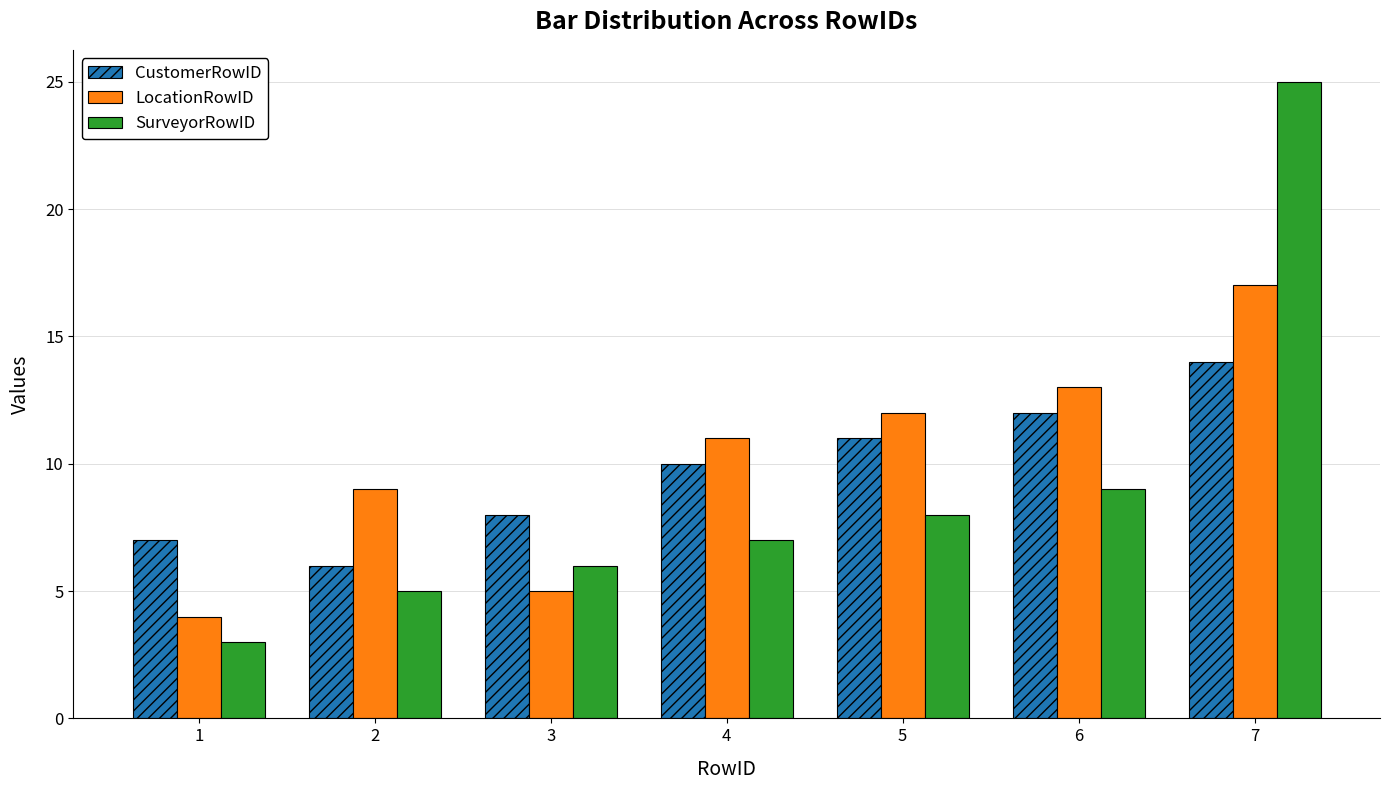

What is the difference between the highest and lowest values at 3?

3